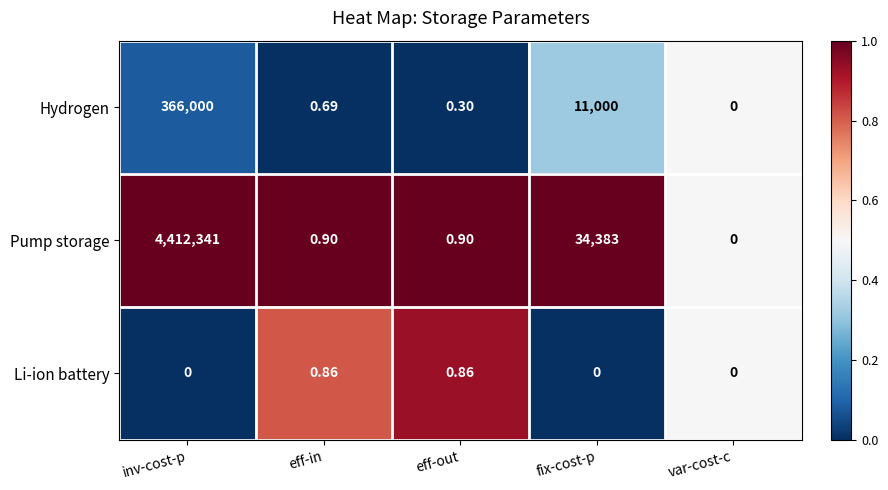

At which category is the sum across all series the highest?

inv-cost-p